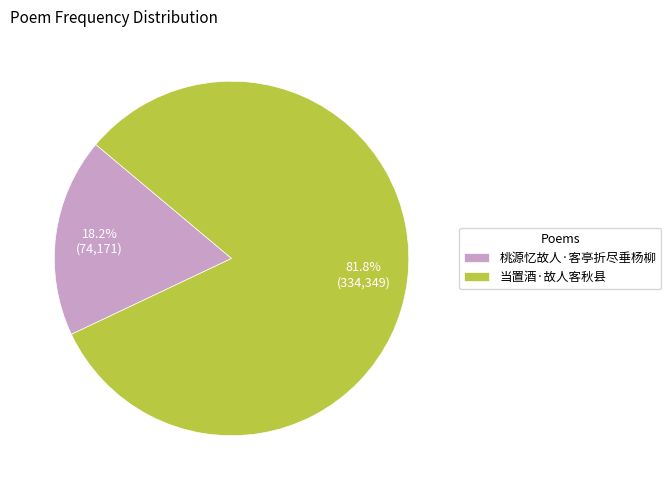

Between 当置酒·故人客秋县 and 桃源忆故人·客亭折尽垂杨柳, which is larger?

当置酒·故人客秋县